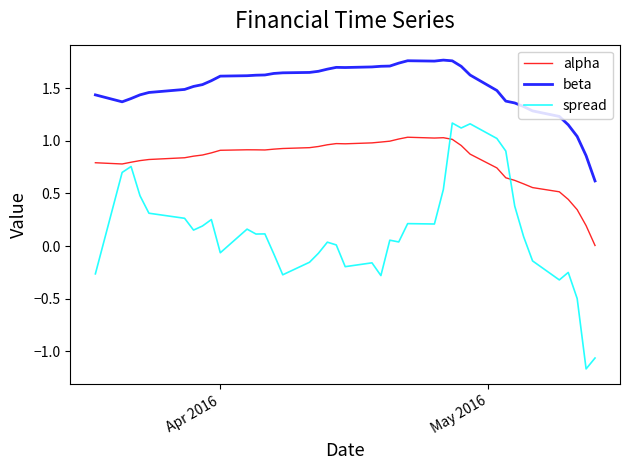

True or false: beta and spread cross at least once.

False